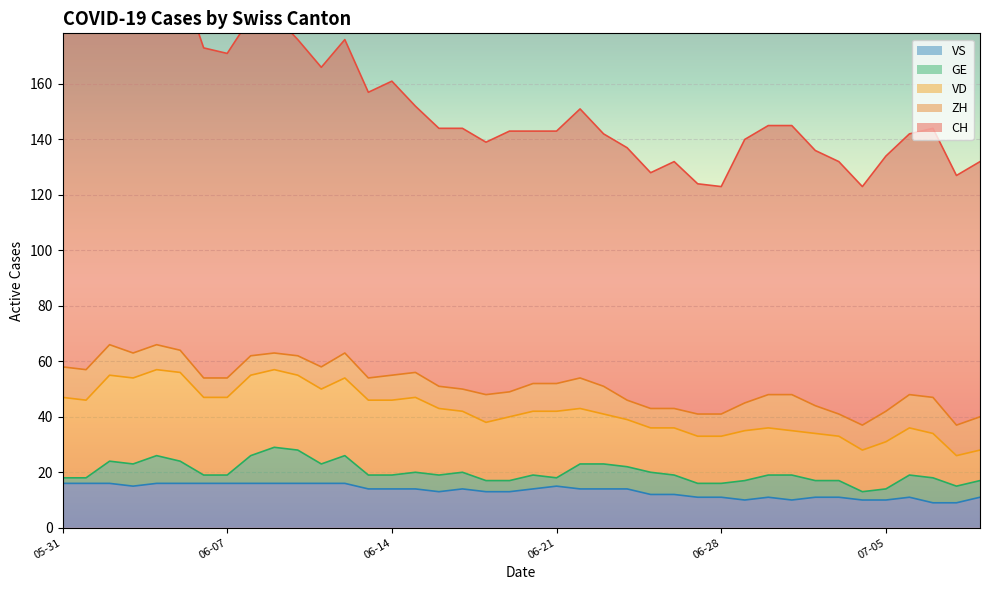

What is the total value across all series at 2020-06-02?

221